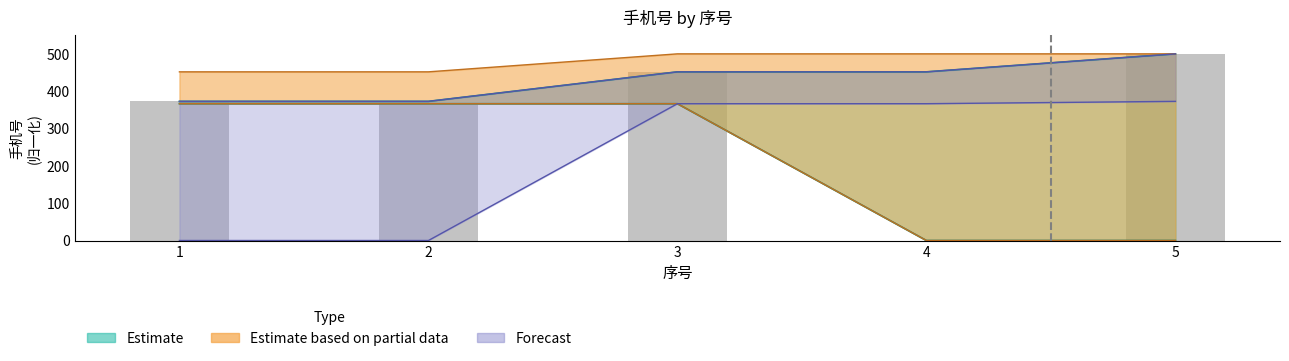

Is it true that the value at 5 is 500.0?

True